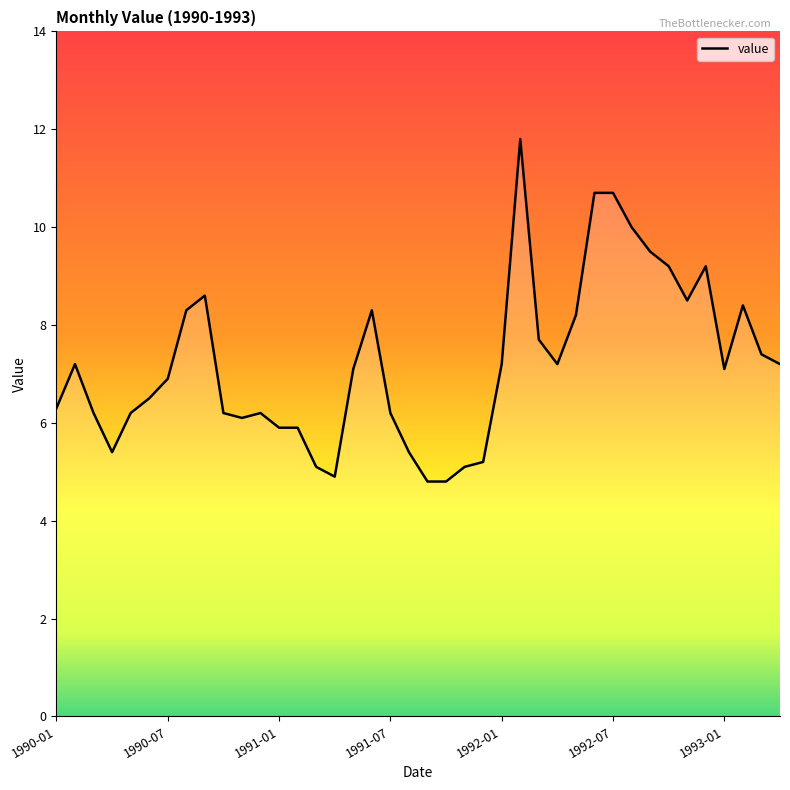

What is the difference between the maximum and minimum values?

7.0